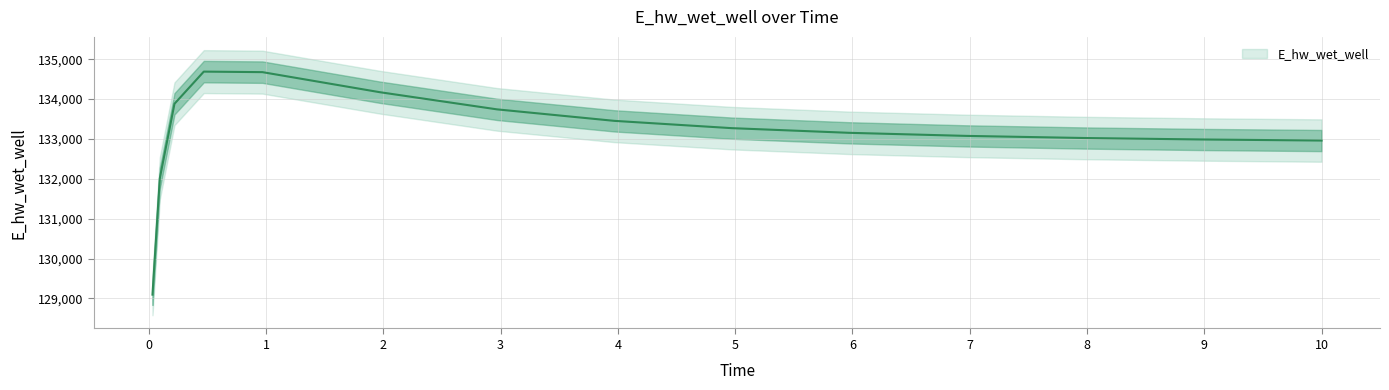

Where does the data first go above 133154?

0.21875